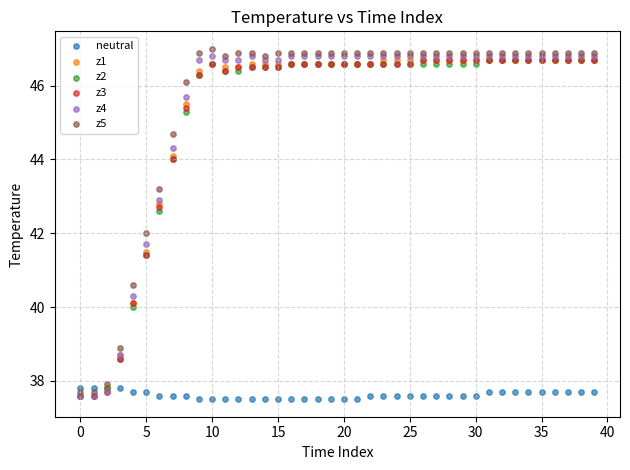

Which series reaches the maximum Y coordinate?

z5